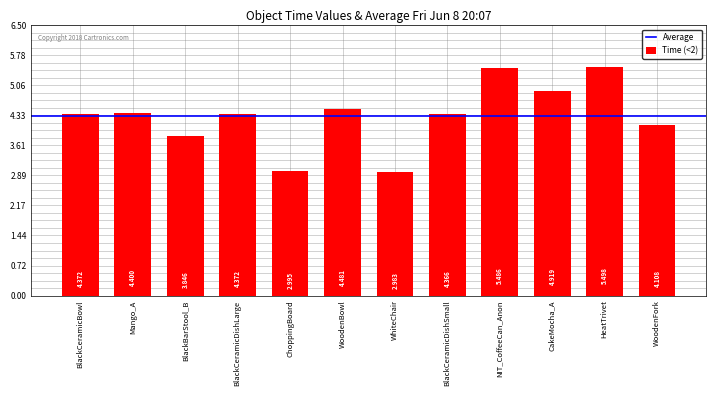

What is the average value?

4.3